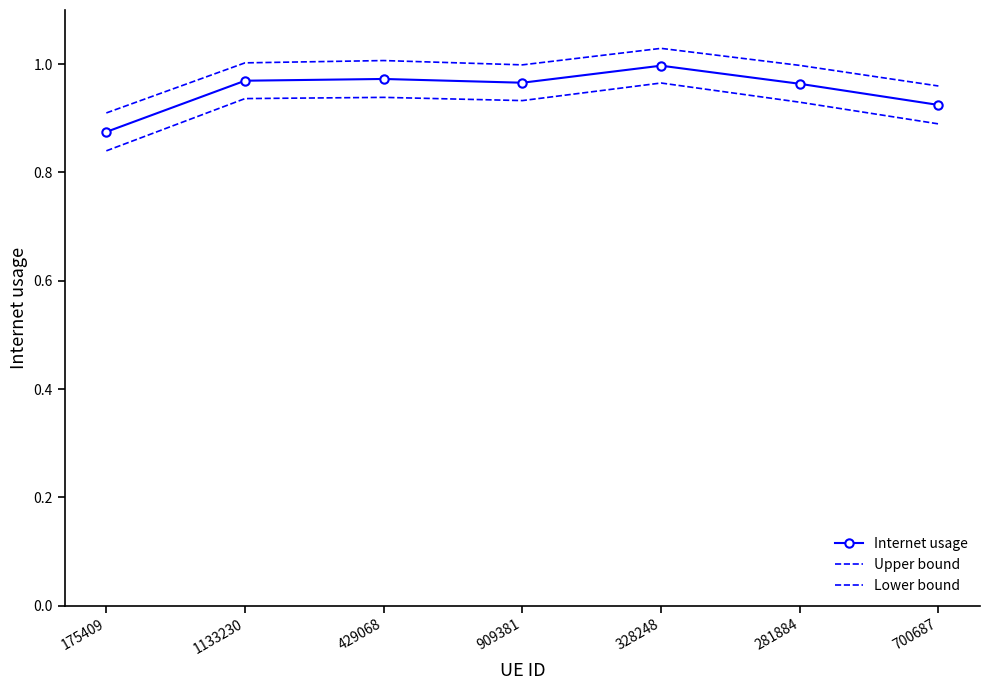

What is the spread (max minus min) of values at 175409?

0.1